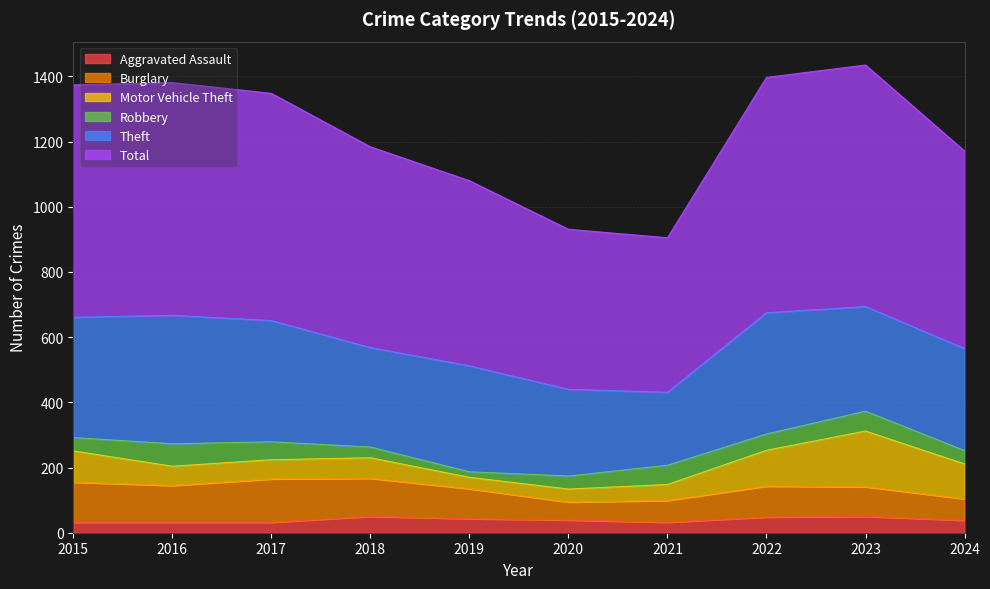

The Total series shows 568 at 2019. True or false?

True